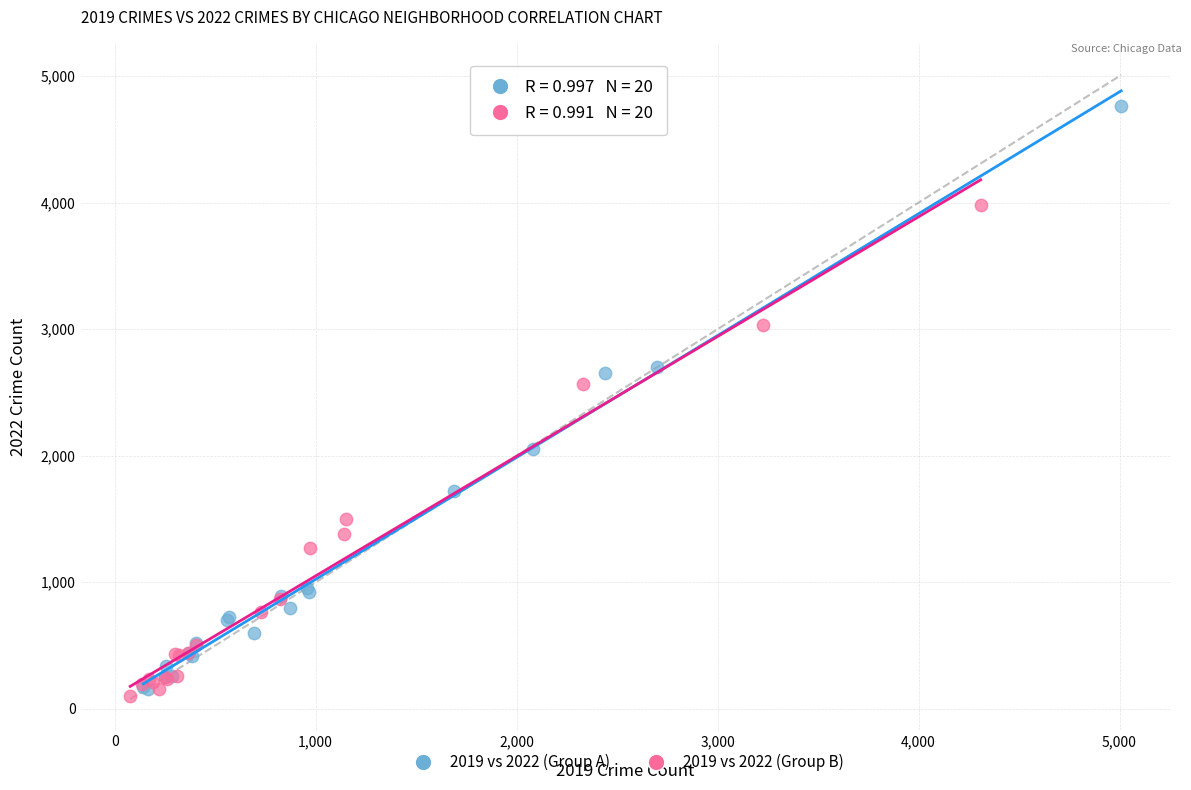

Which series contains the highest Y value?

2019 vs 2022 (Group A)